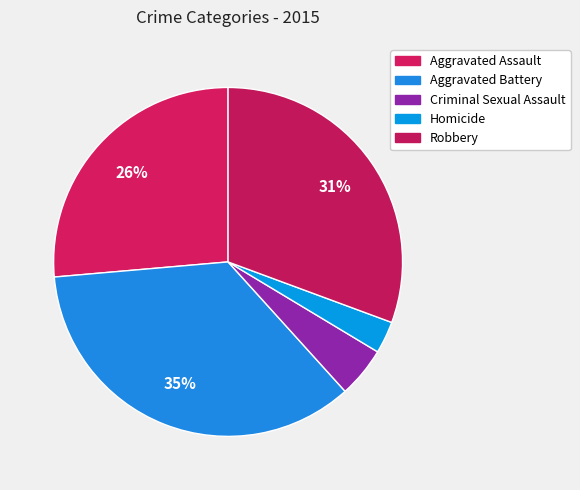

Which slice is the largest?

Aggravated Battery